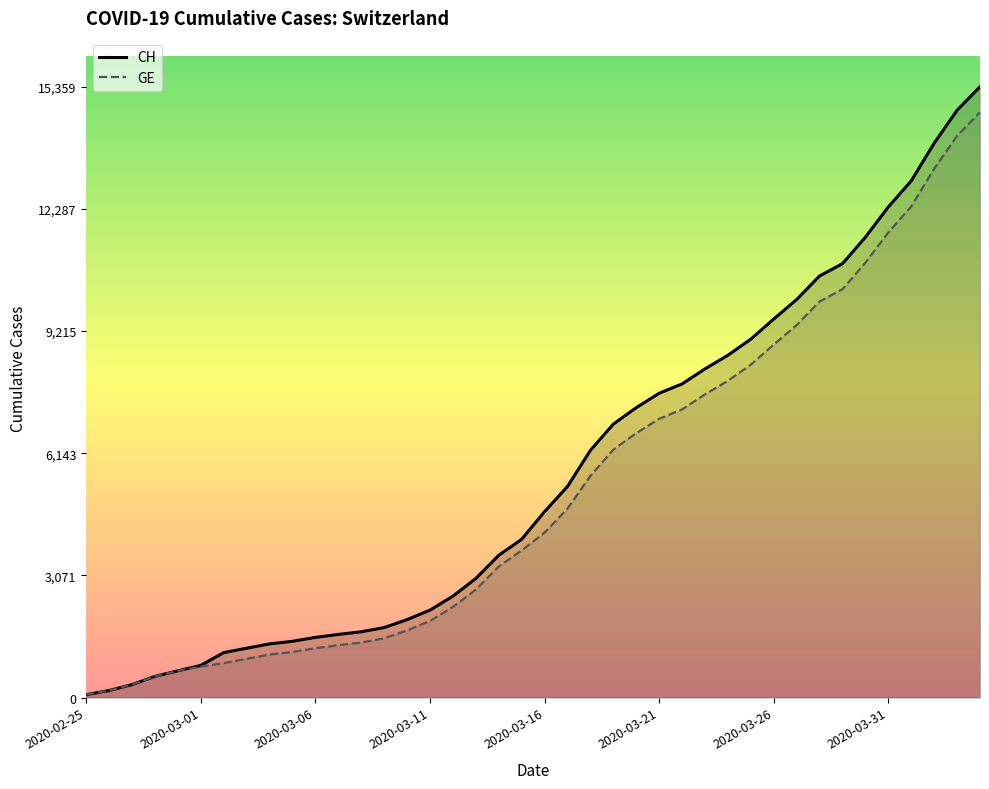

What is the highest value of the GE series?

14717